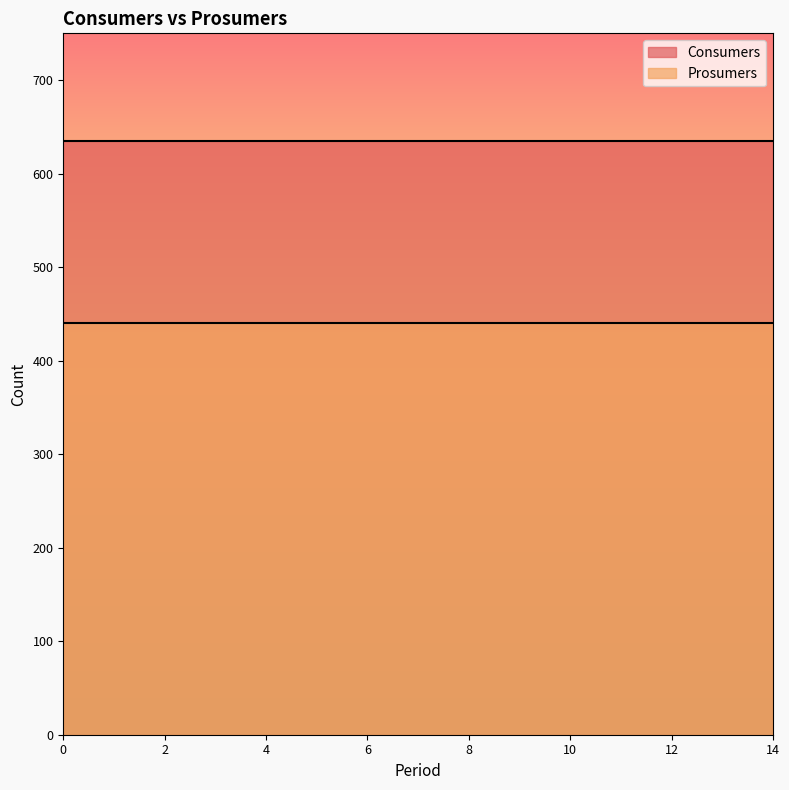

What value does the Consumers series have at 4?

635